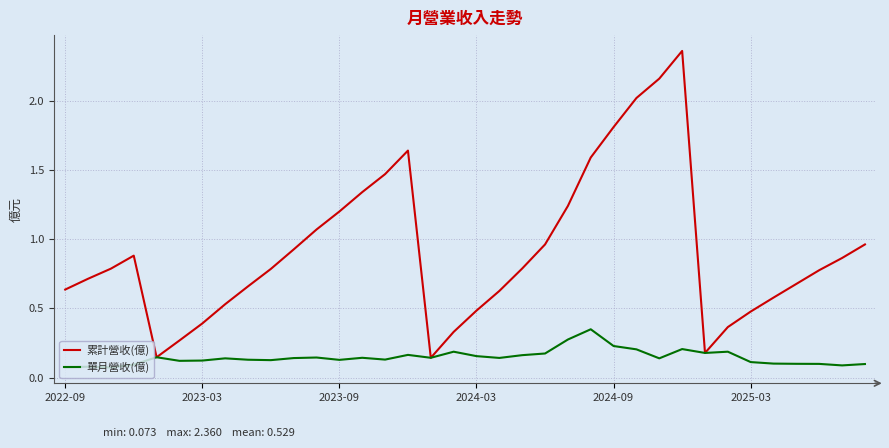

Which series has the largest range (max minus min)?

累計營收(億)